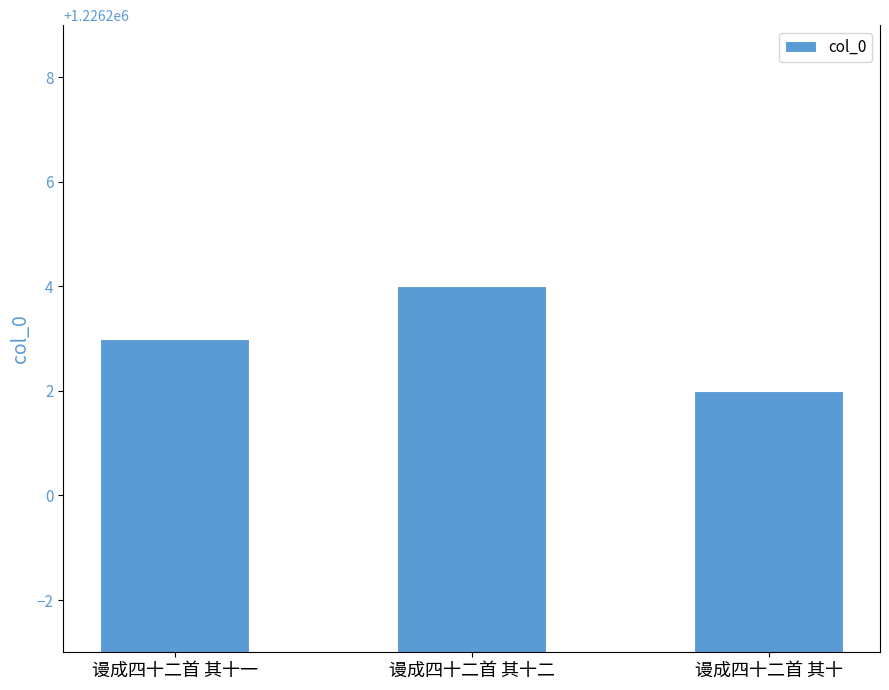

Is it true that the value at 谩成四十二首 其十 is 447401?

False